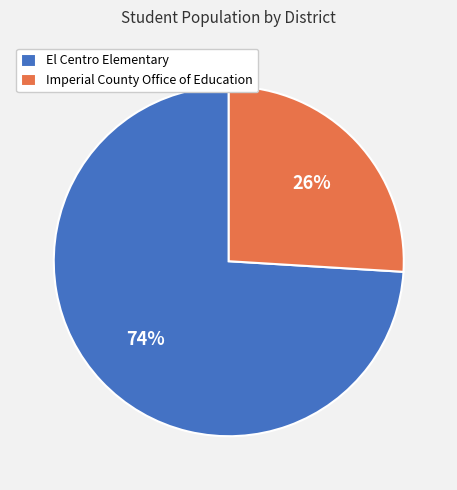

Which category accounts for the majority?

El Centro Elementary